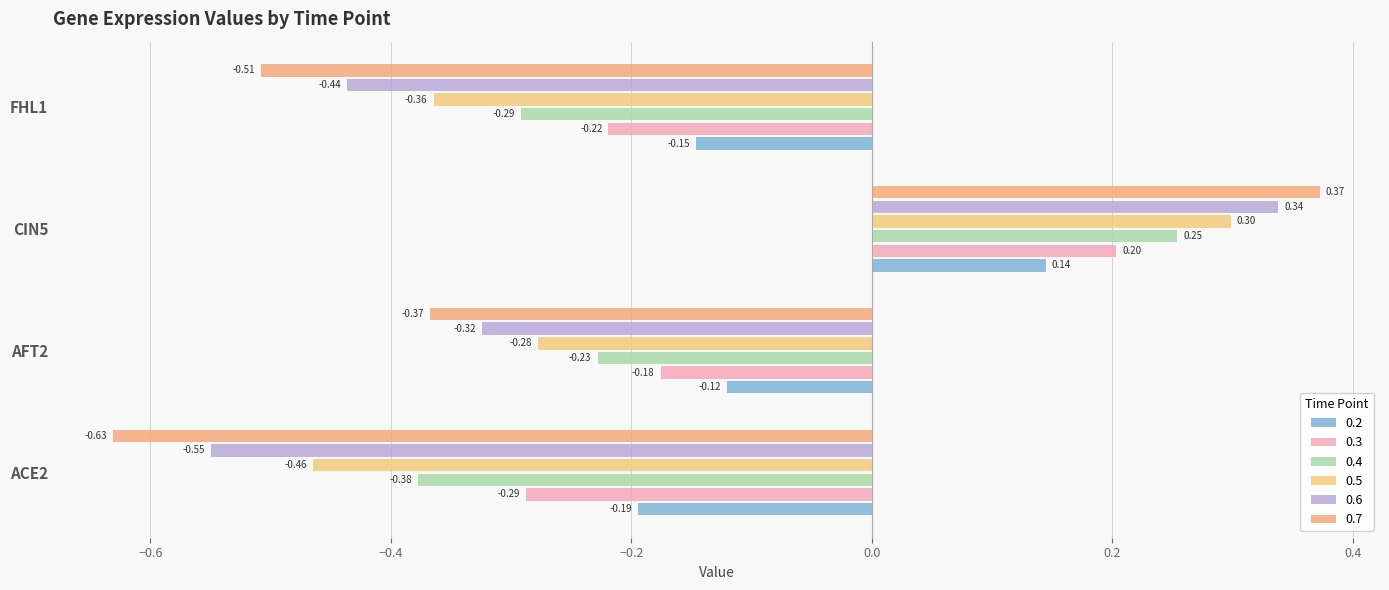

What is the sum of all 0.5 values?

-0.8